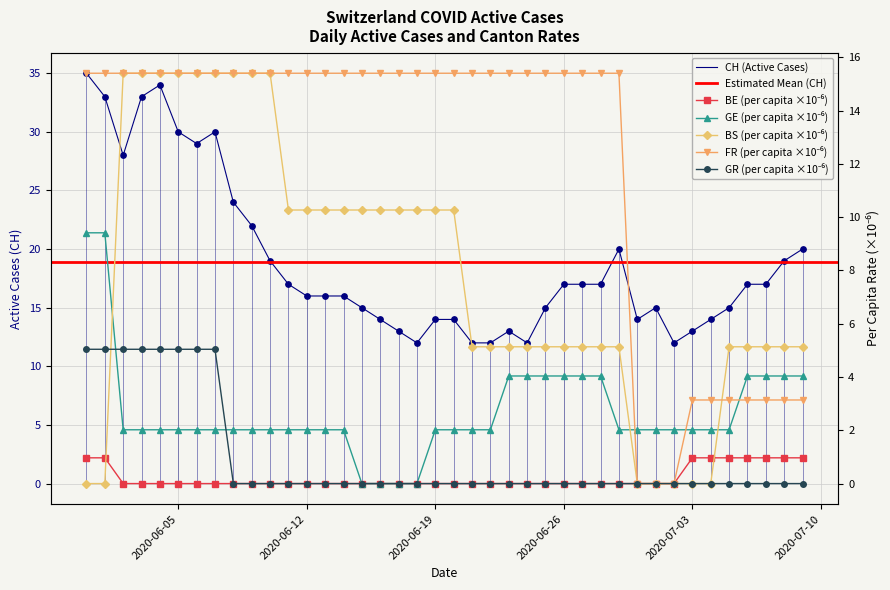

Which series contains the highest Y value?

CH